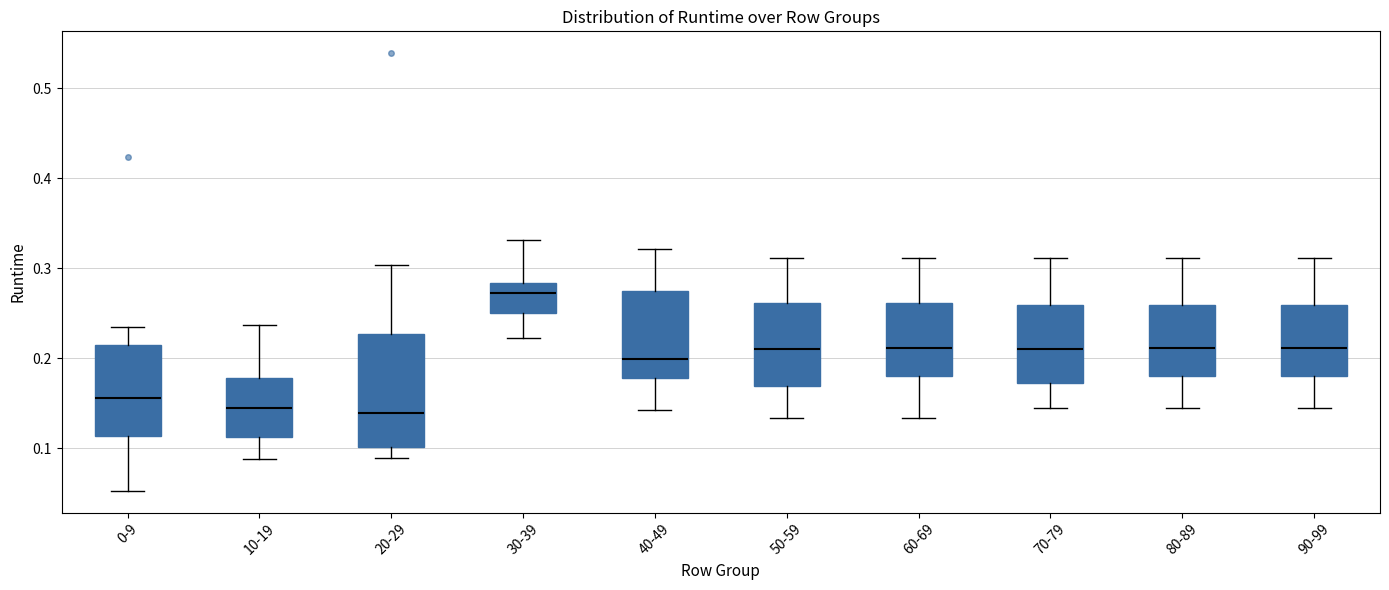

Comparing the boxes themselves (not the whiskers), which one is the tallest?

20-29